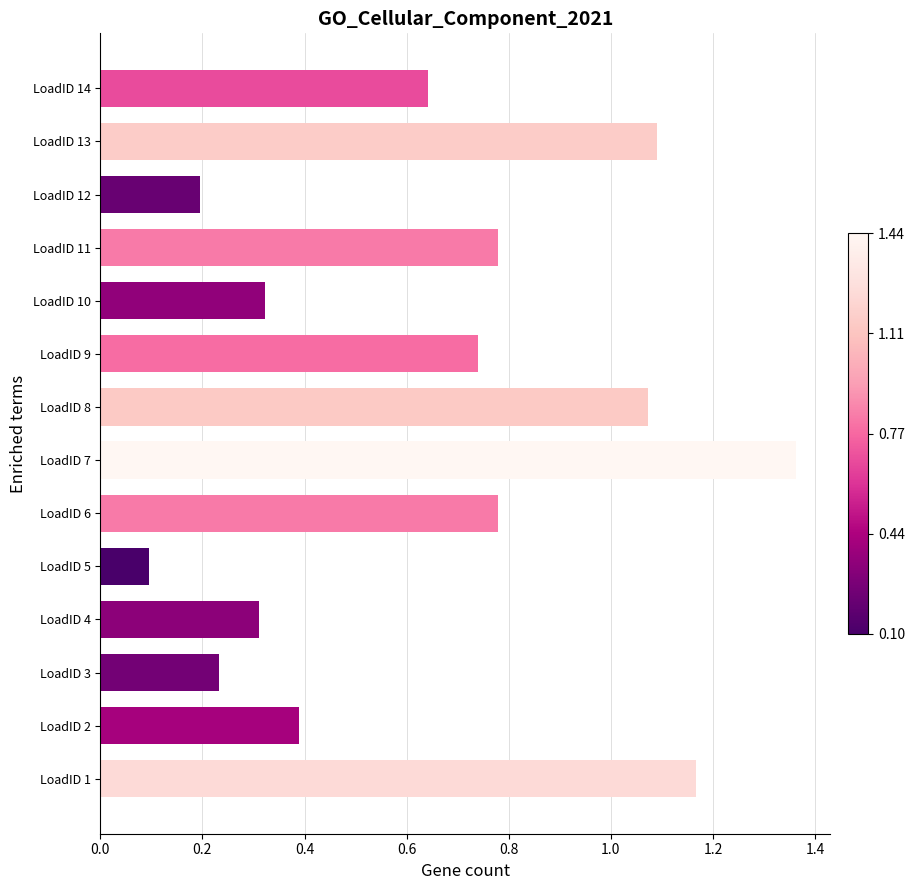

Where is the data nearest to the value 0?

LoadID 5